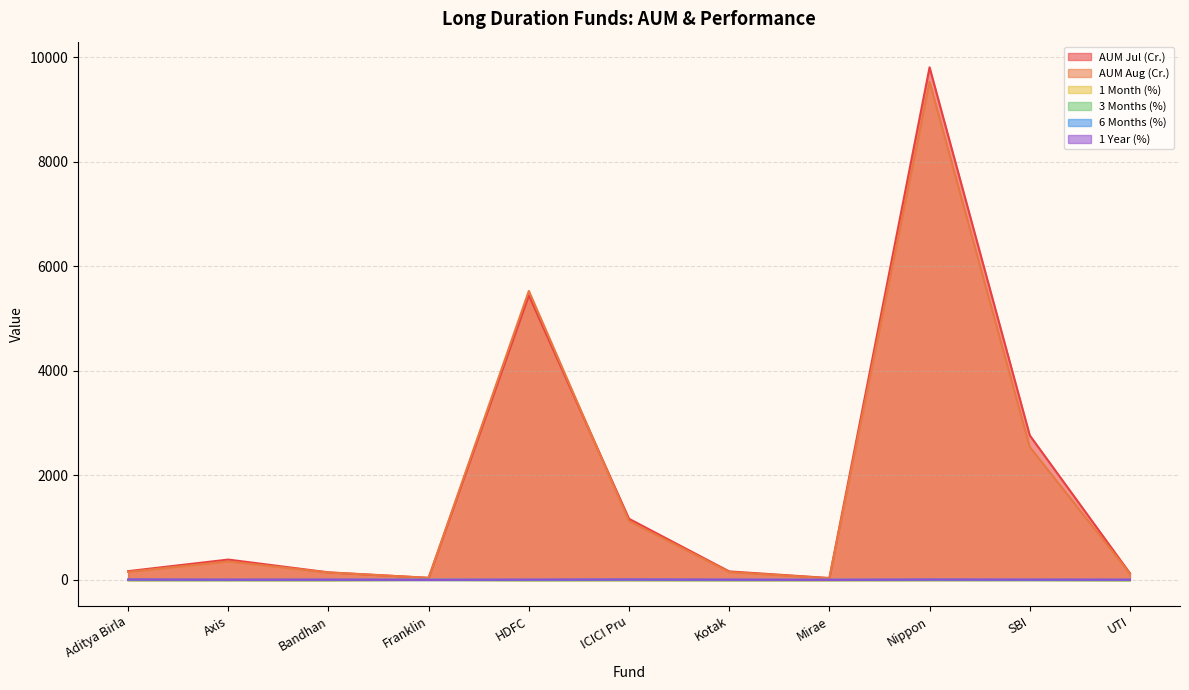

What is the sum of all 6 Months (%) values?

42.8